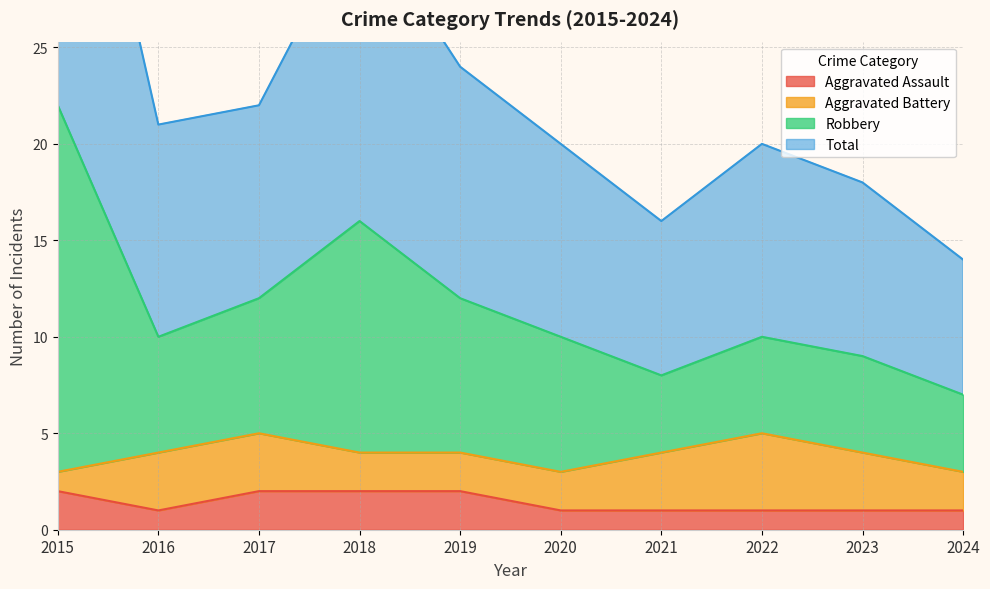

Where is the first local minimum for Robbery?

2016